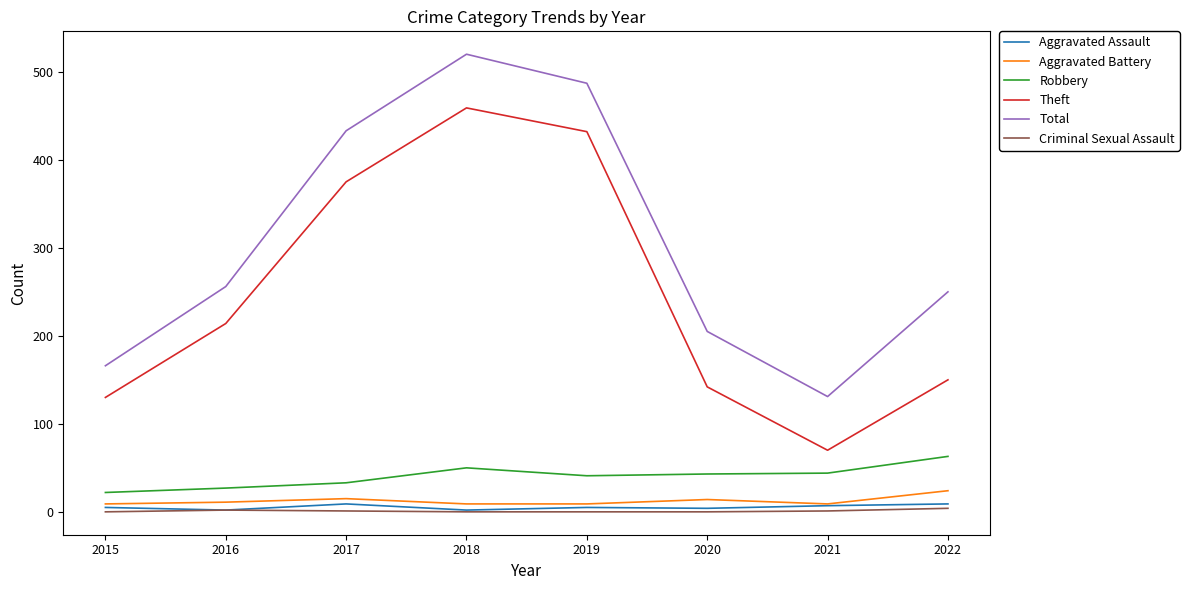

How many categories are shown in the chart?

8